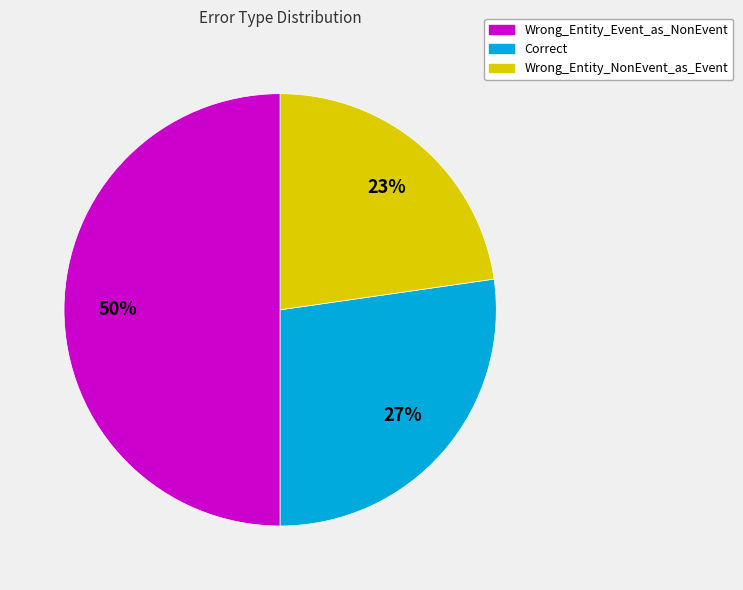

Is Correct the majority of the pie?

No